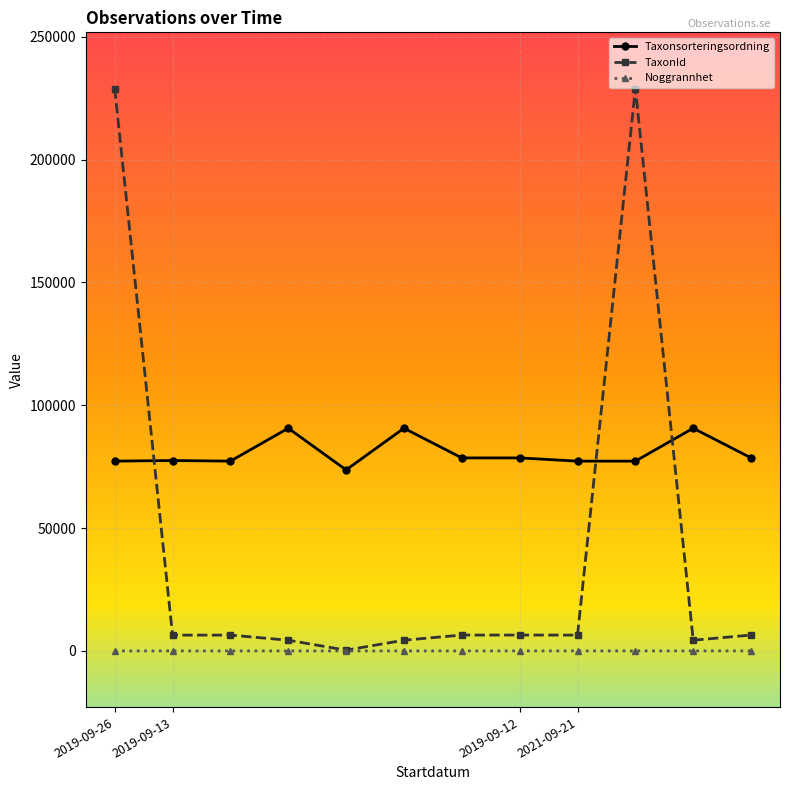

What is the average value of the TaxonId series?

42493